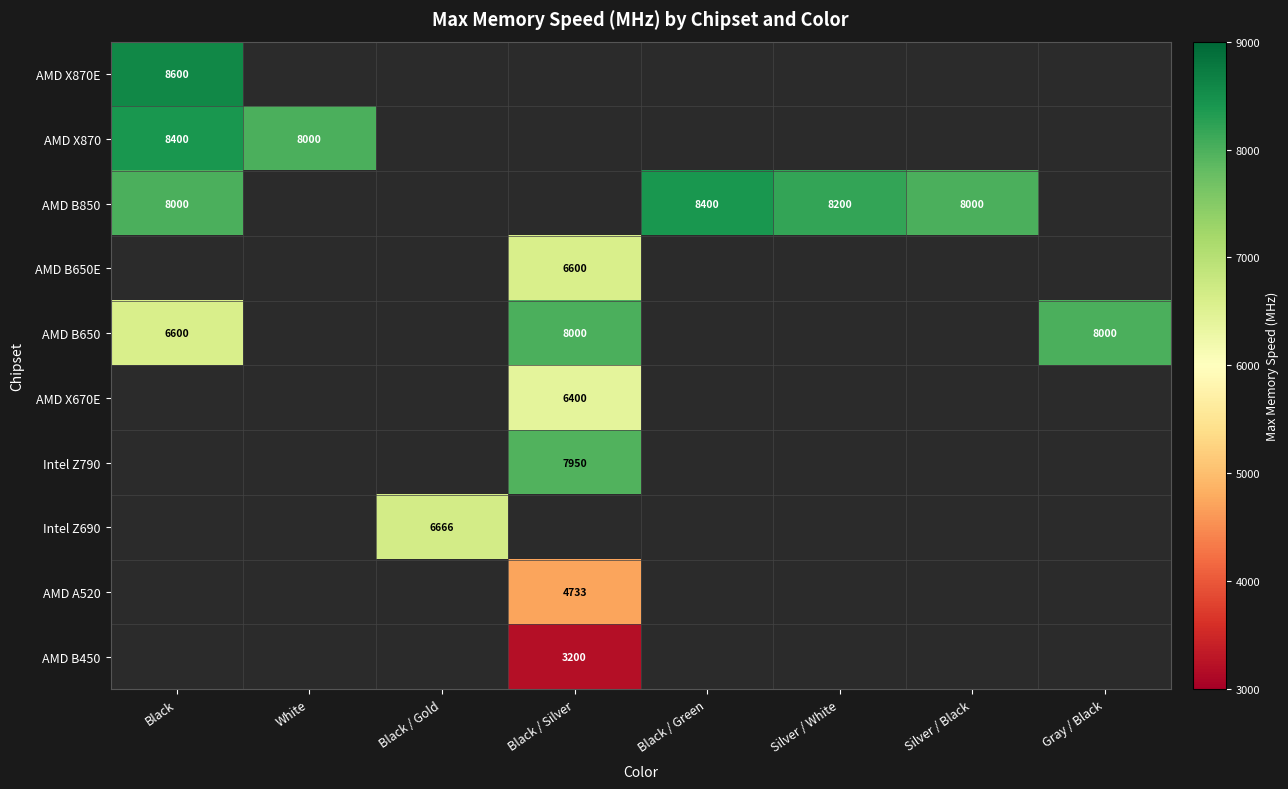

How many data points does each series have?

8